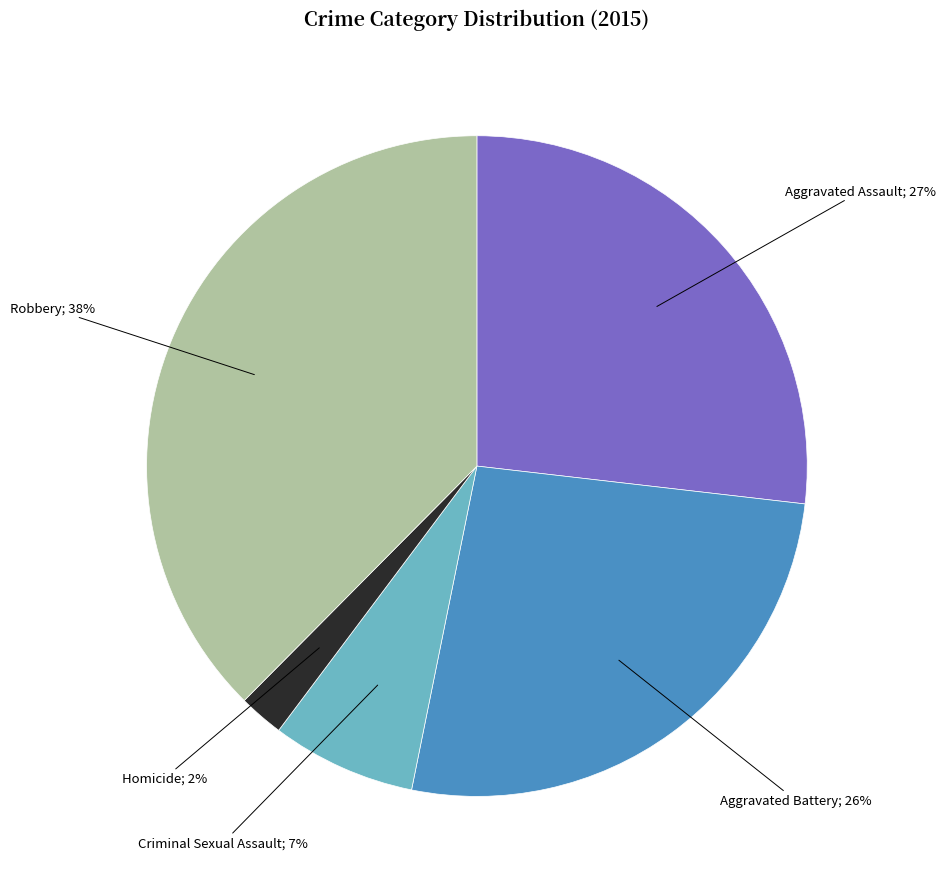

Is there any slice that represents more than half of the pie?

No